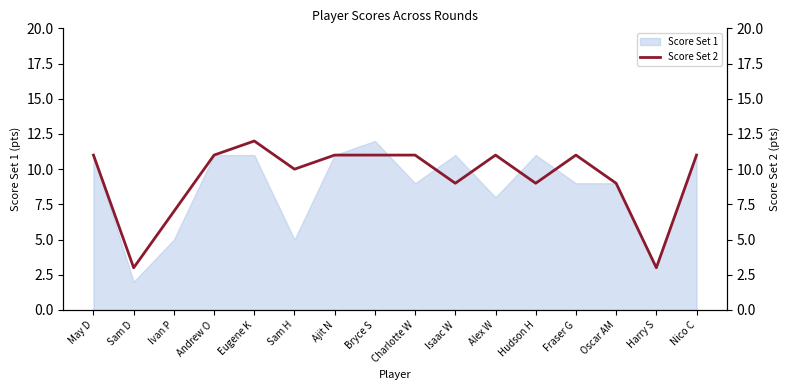

How many interior local peaks (higher than both neighbors) does the data have?

3